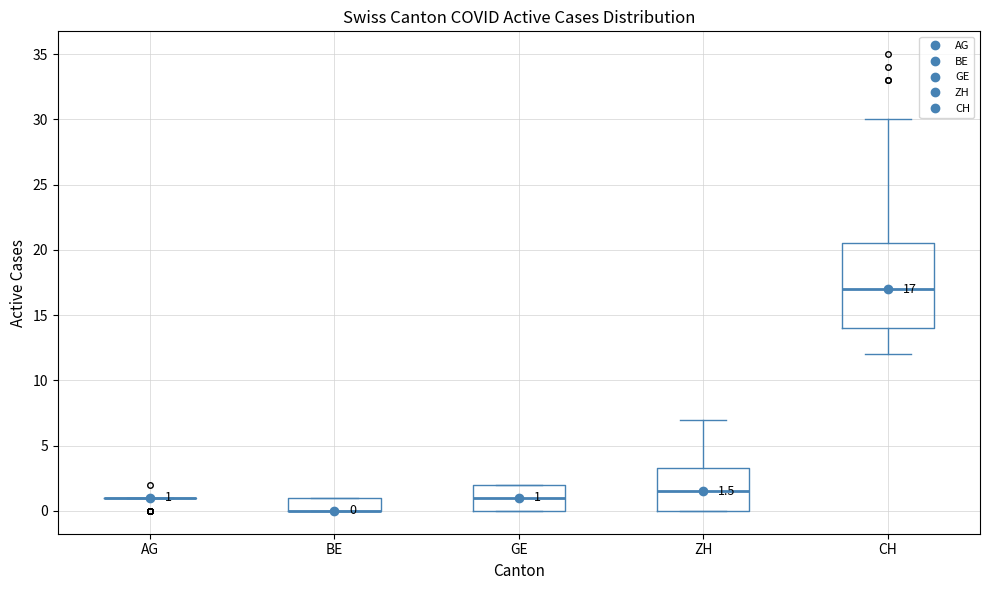

Which box is the tallest, from its lower edge to its upper edge?

CH